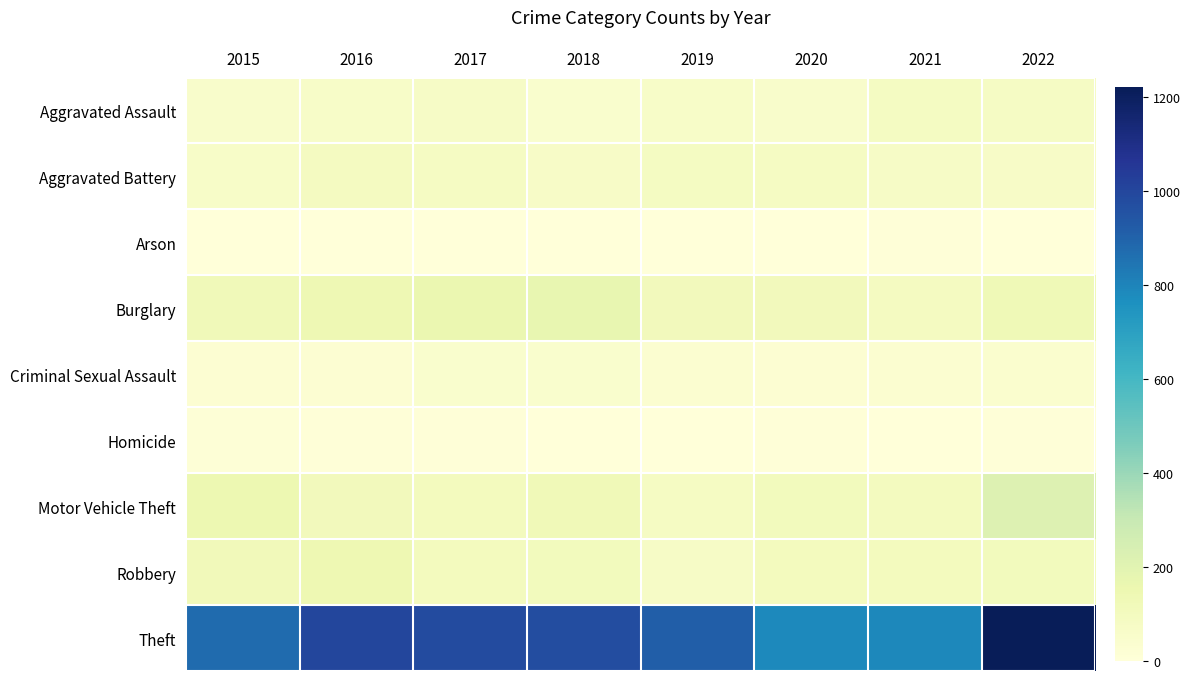

How many distinct data groups are displayed?

9